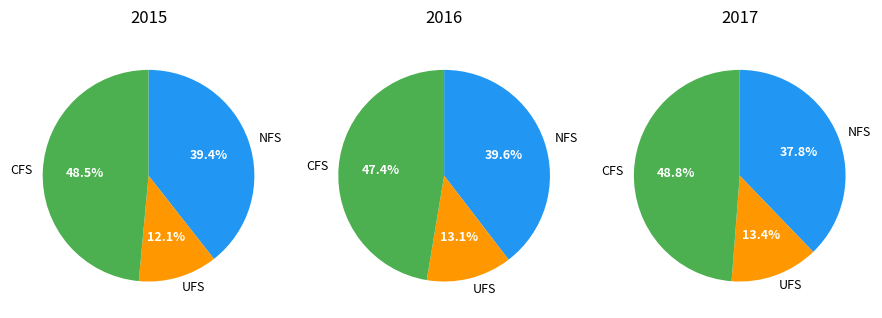

Count the number of slices in the pie.

9